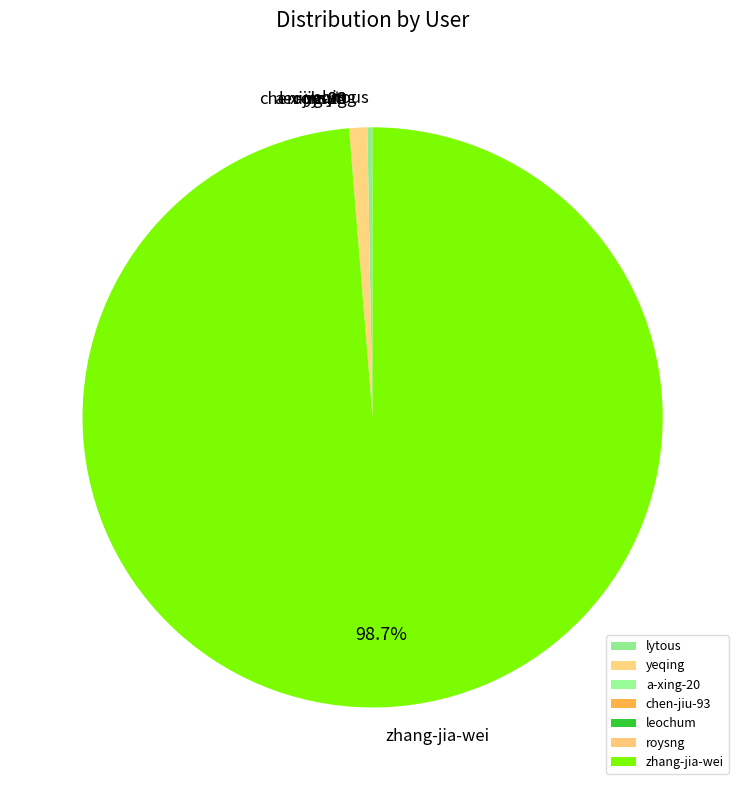

Which slice is the largest?

zhang-jia-wei